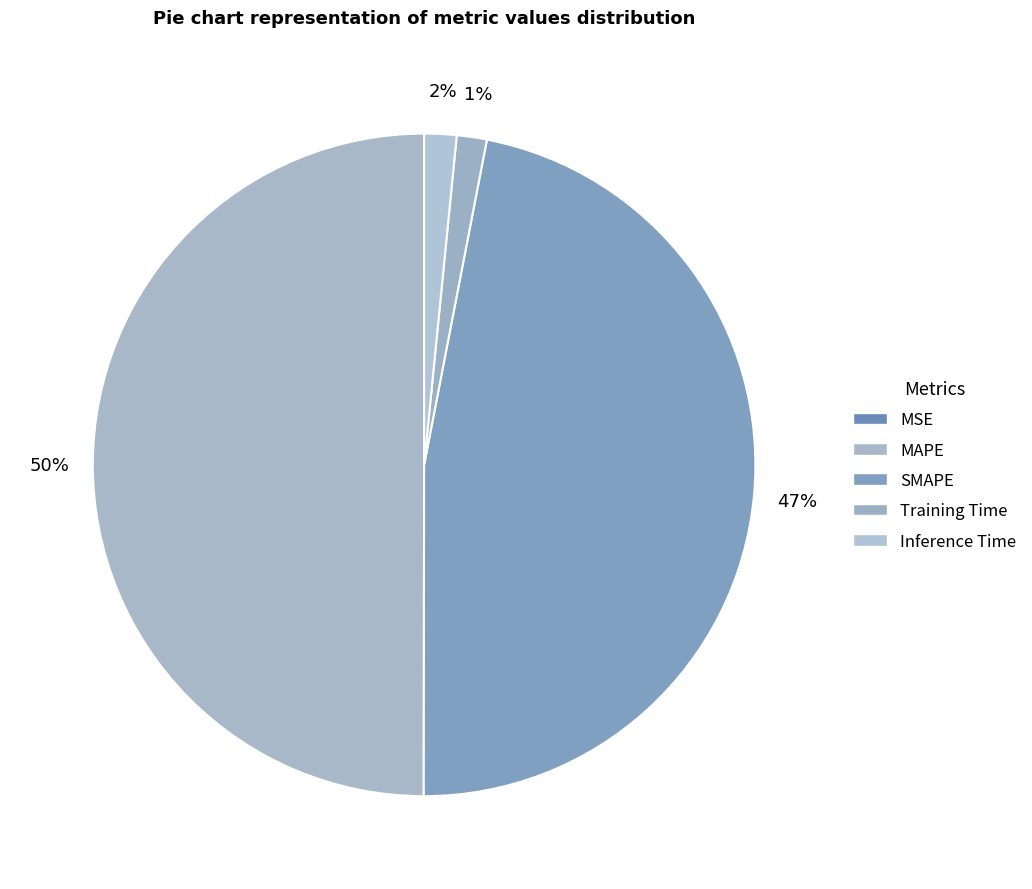

Is there any slice that represents more than half of the pie?

No